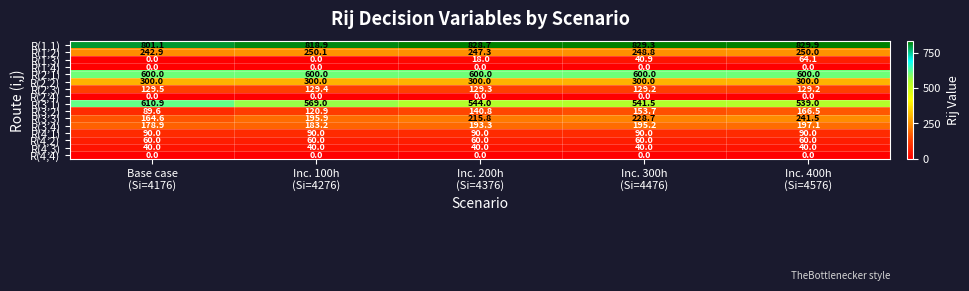

What is the difference between the maximum and second lowest values in the R(1,3) series?

64.1